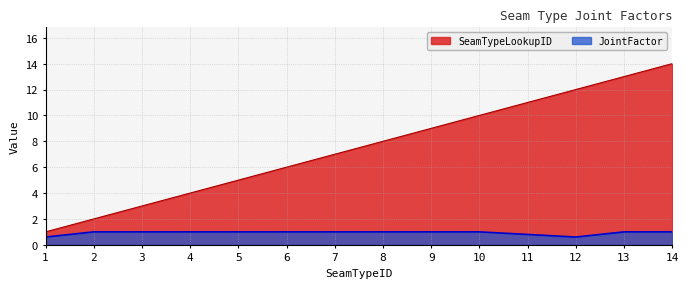

Which category has the highest value across all series?

14